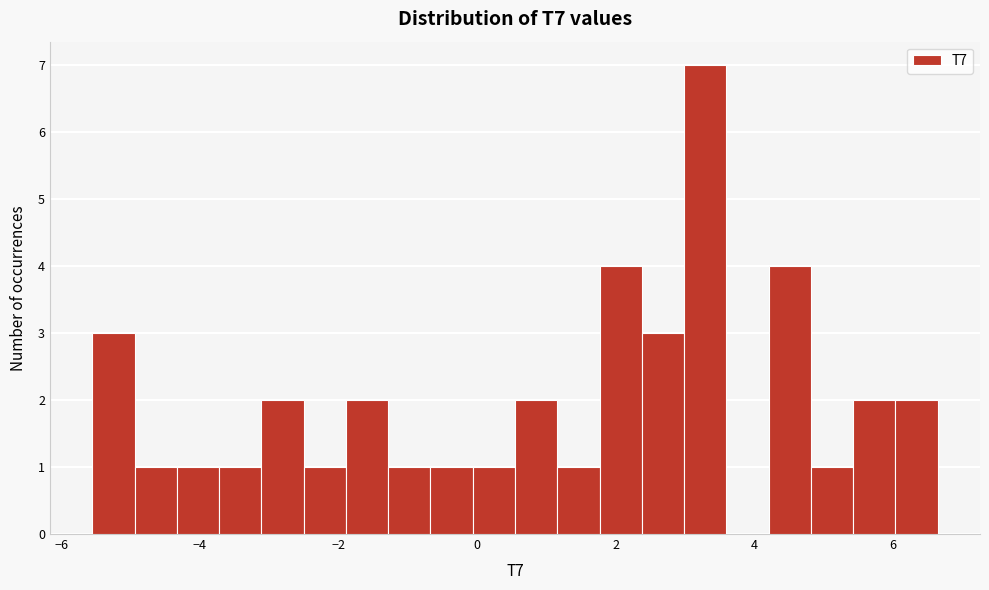

Around what value on the x-axis is the tallest bar? Give the approximate position of its centre, as read against the axis.

3.2